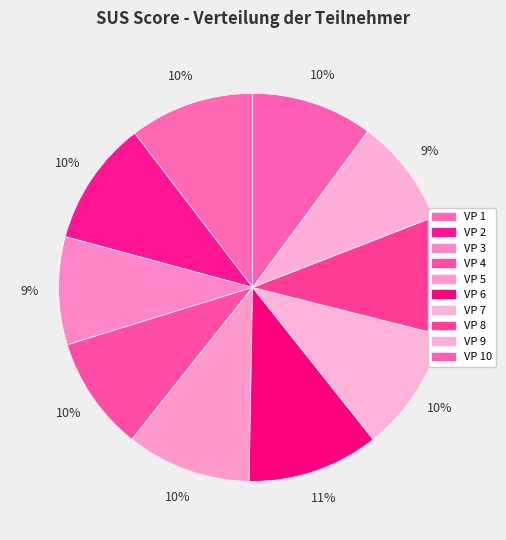

How many slices are in this pie chart?

10